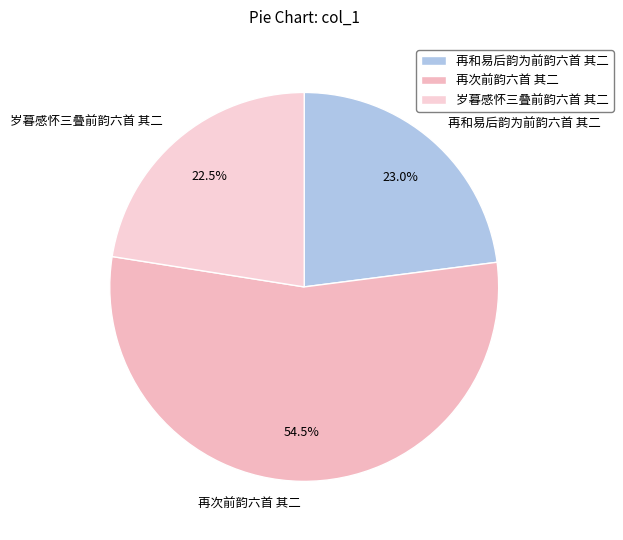

The 再和易后韵为前韵六首 其二 slice represents 23% of the pie. True or false?

True